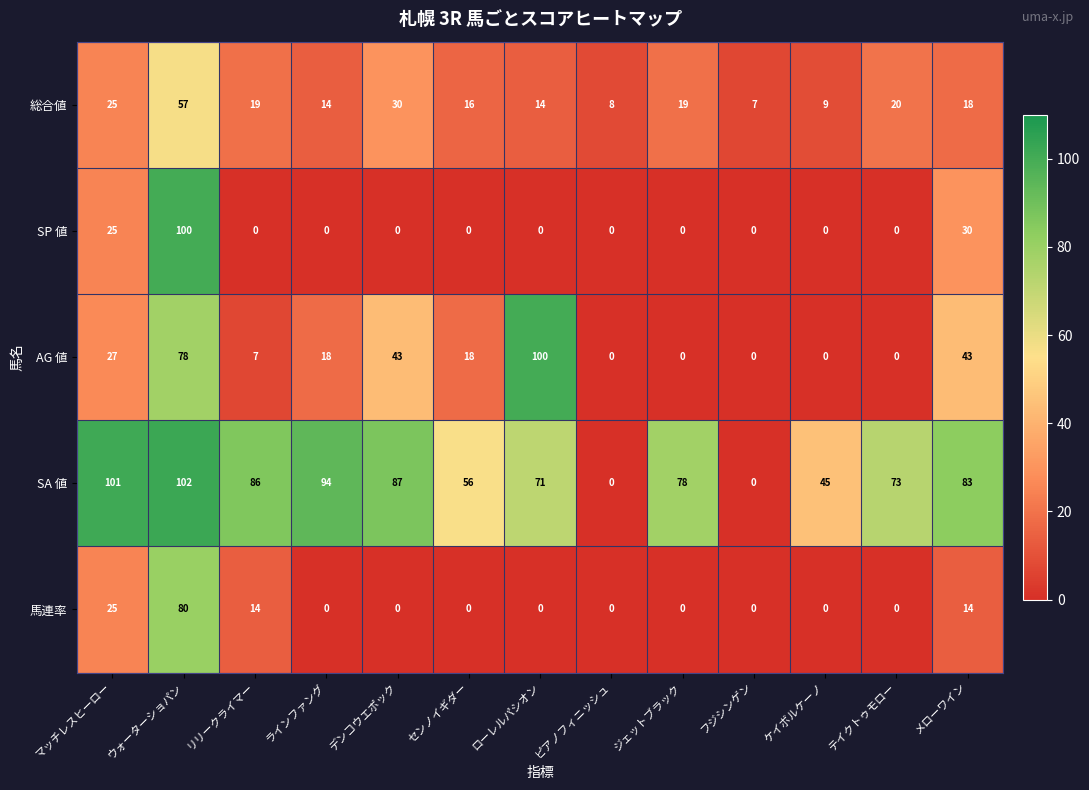

Which series has the largest total across all categories?

SA 値